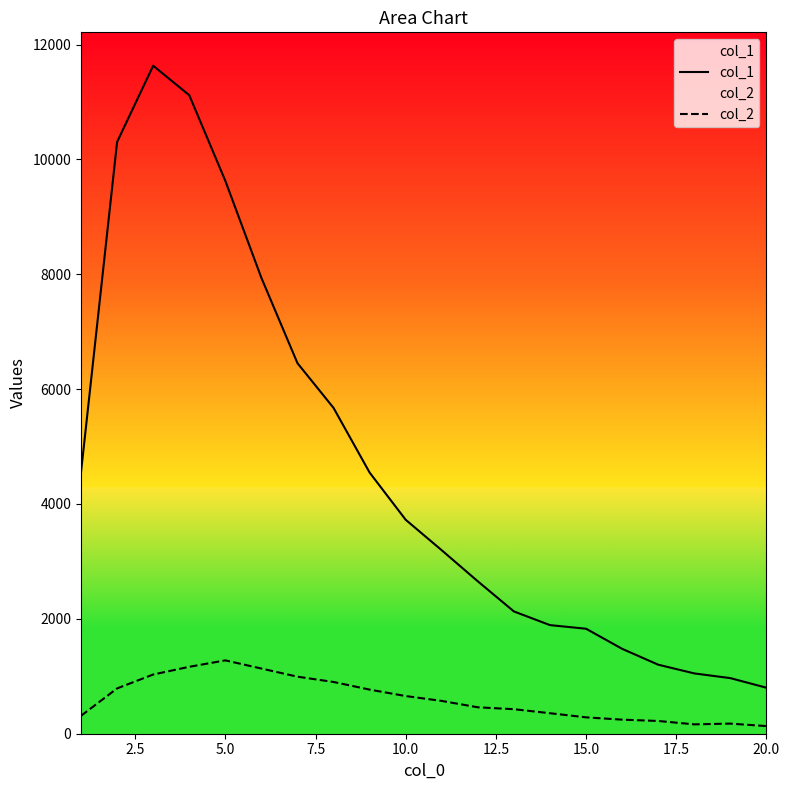

How many interior local peaks does the col_1 series have?

1